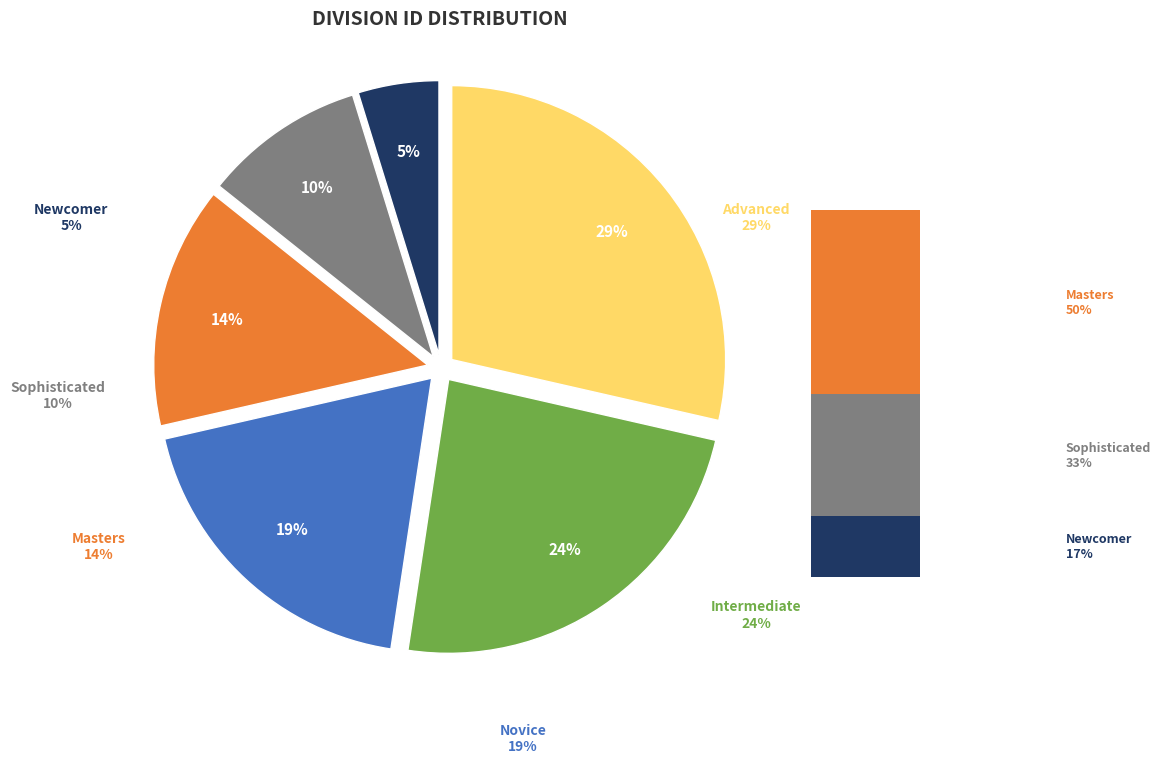

Between Newcomer and Novice, which is larger?

Novice